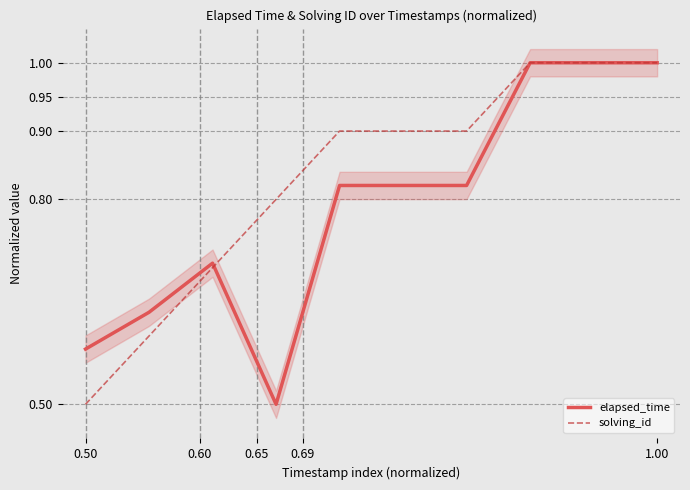

The value of elapsed_time at 0.50 is 1.0. True or false?

False